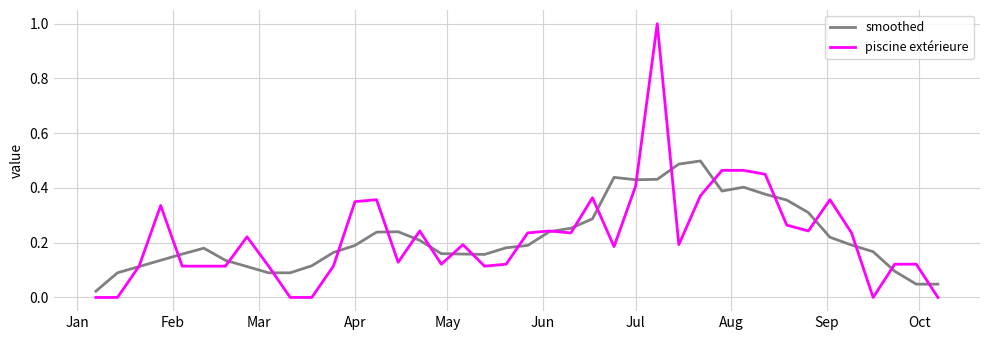

Which series has the widest spread of values?

piscine extérieure